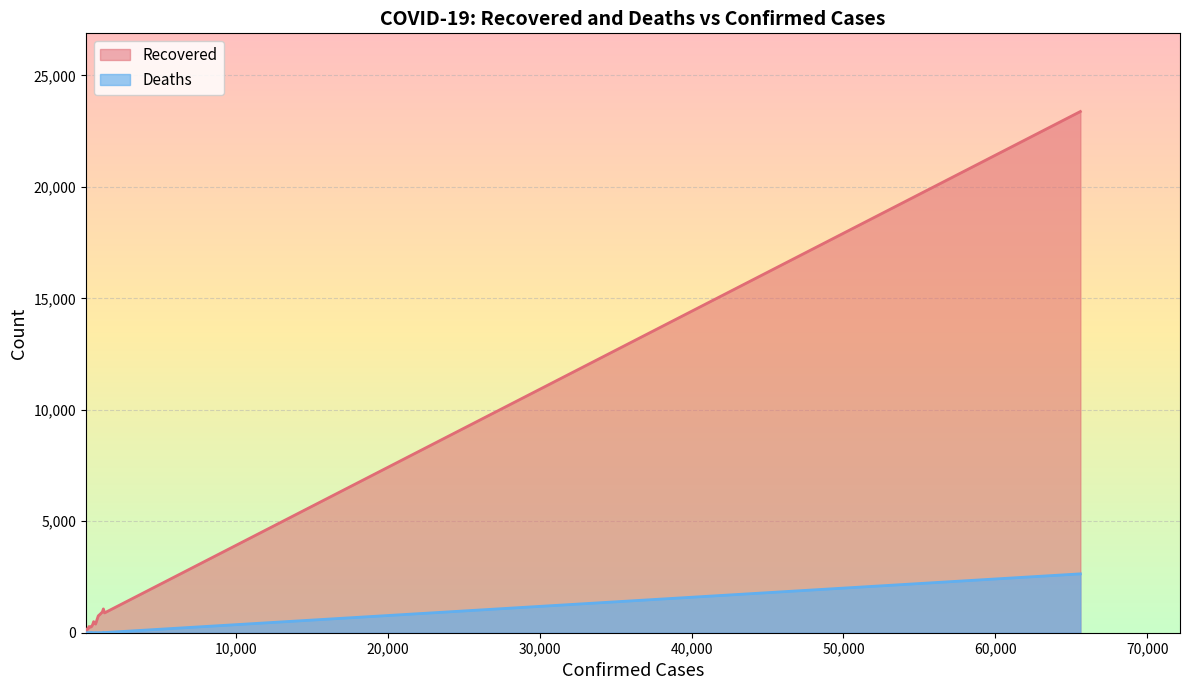

In Deaths, how many points are lower than both neighbors (excluding endpoints)?

8